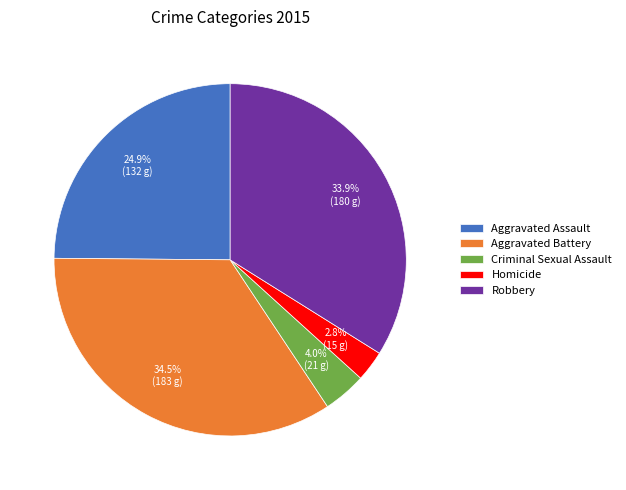

To the nearest percent, what is the difference between the largest and smallest slice percentages?

32%